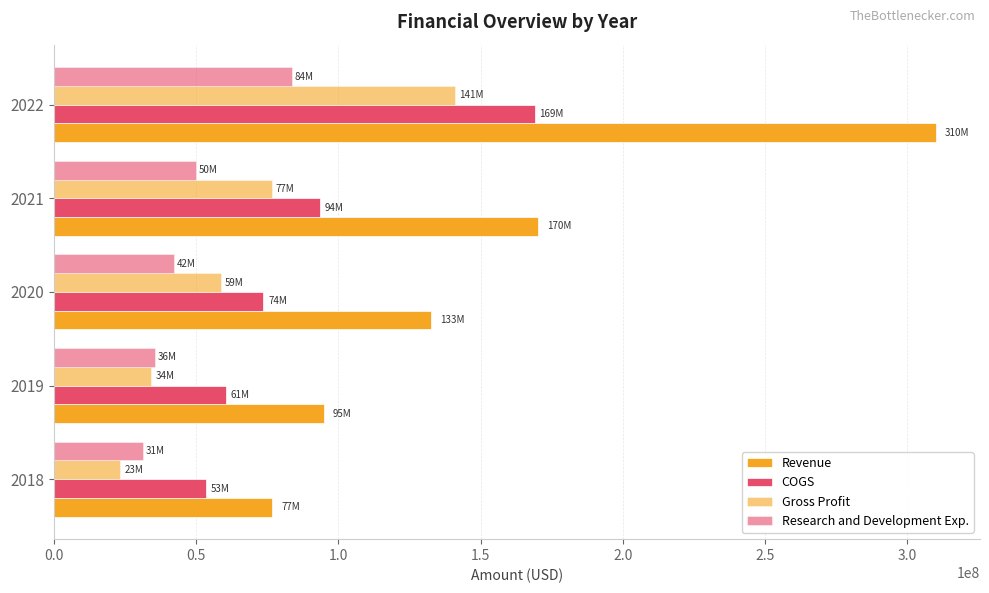

How many values in the Research and Development Exp. series are below 42306000?

2